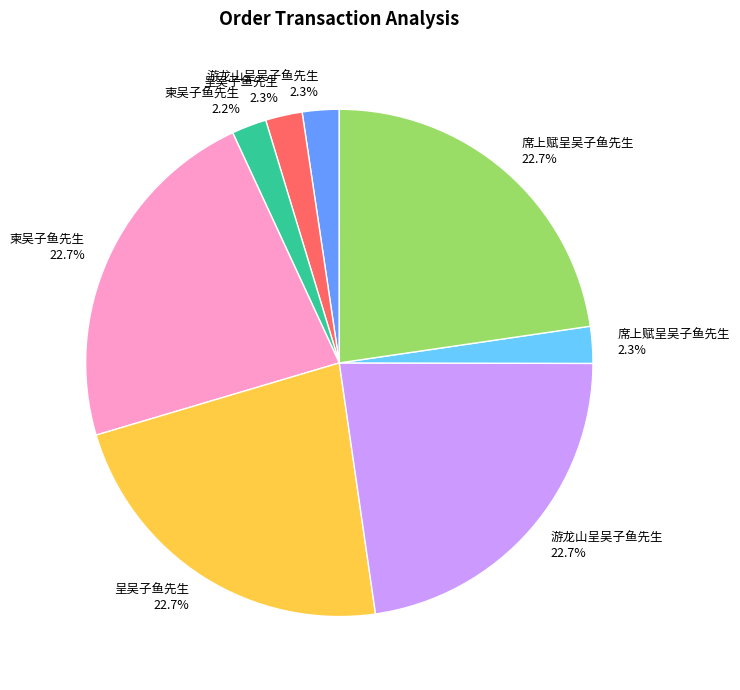

Is there any slice that represents more than half of the pie?

No